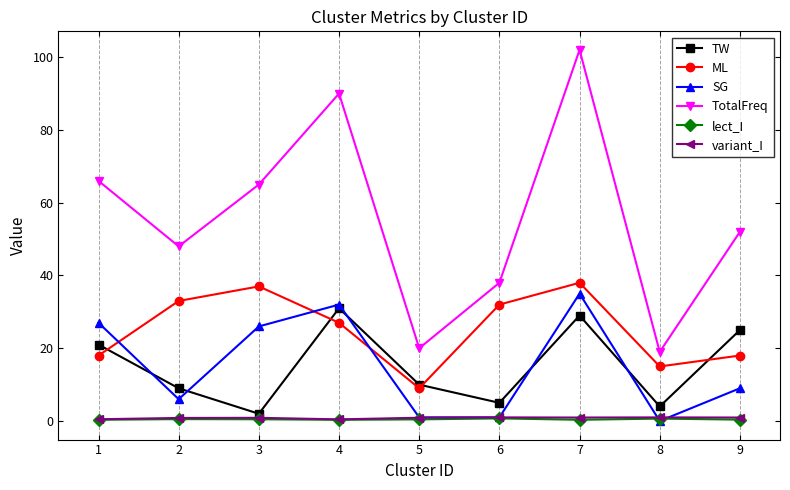

What value does the TotalFreq series have at 1?

66.0